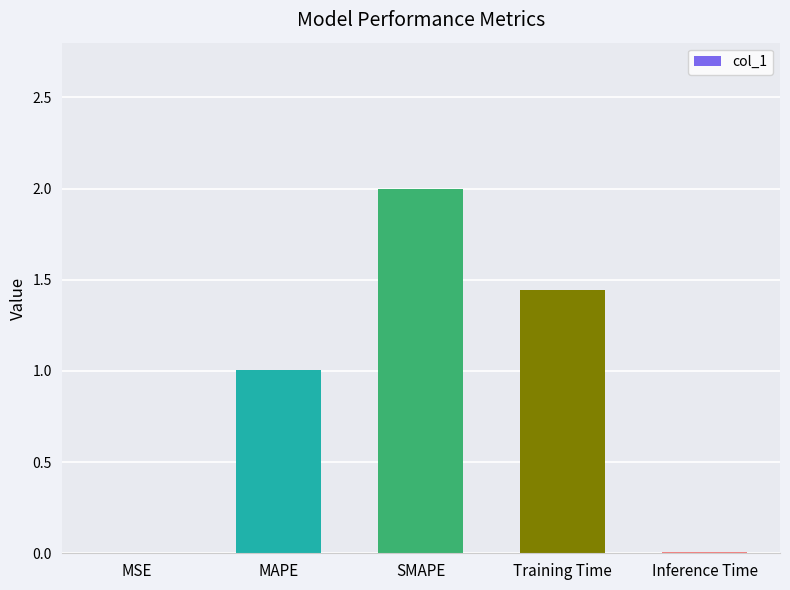

The value at SMAPE is 2.9. True or false?

False